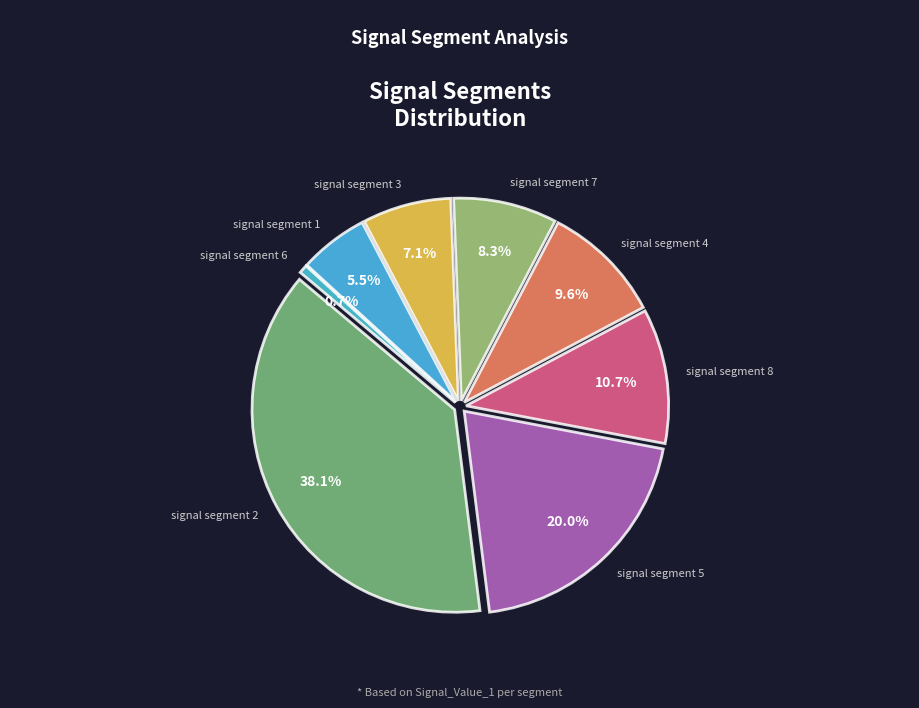

Which has a higher value, signal segment 5 or signal segment 1?

signal segment 5